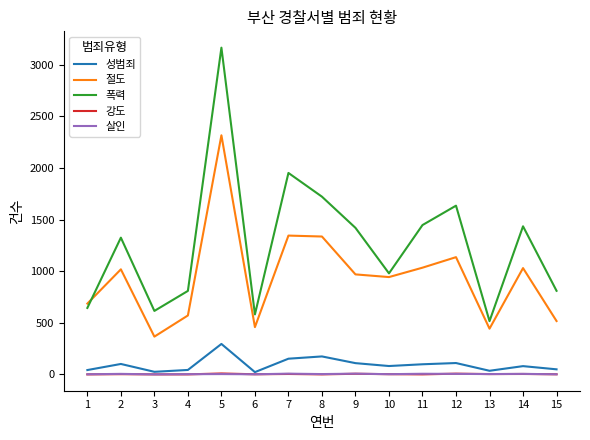

The value of 절도 at 7 is 1345. True or false?

True